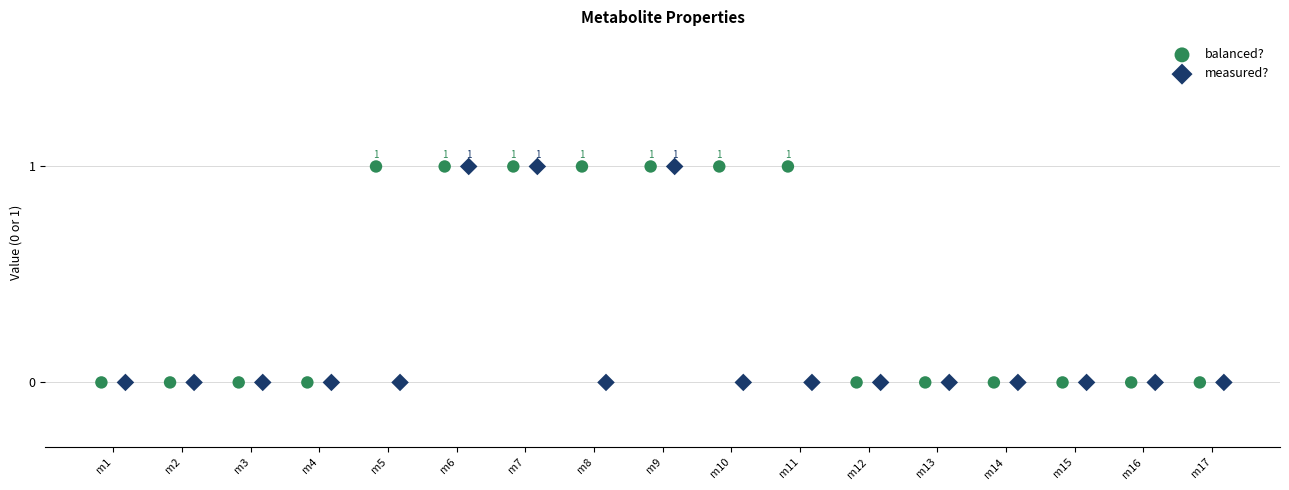

What are all the series names shown in the legend?

balanced?, measured?